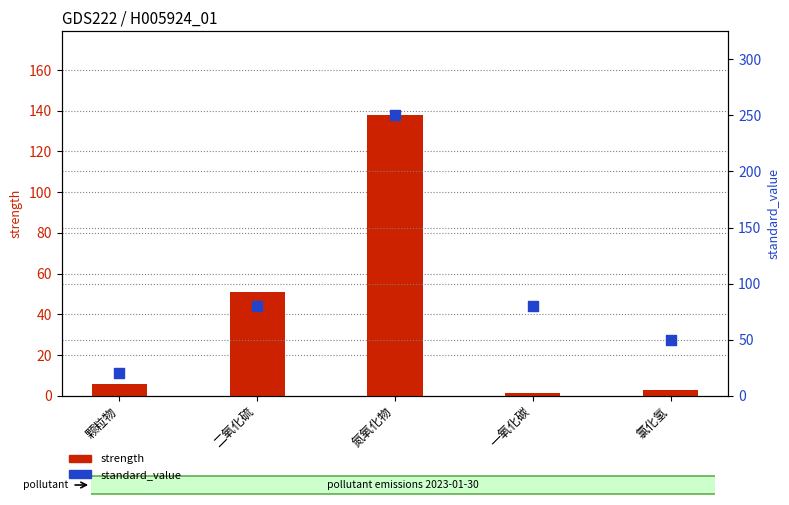

At how many categories does at least one series exceed 126?

1